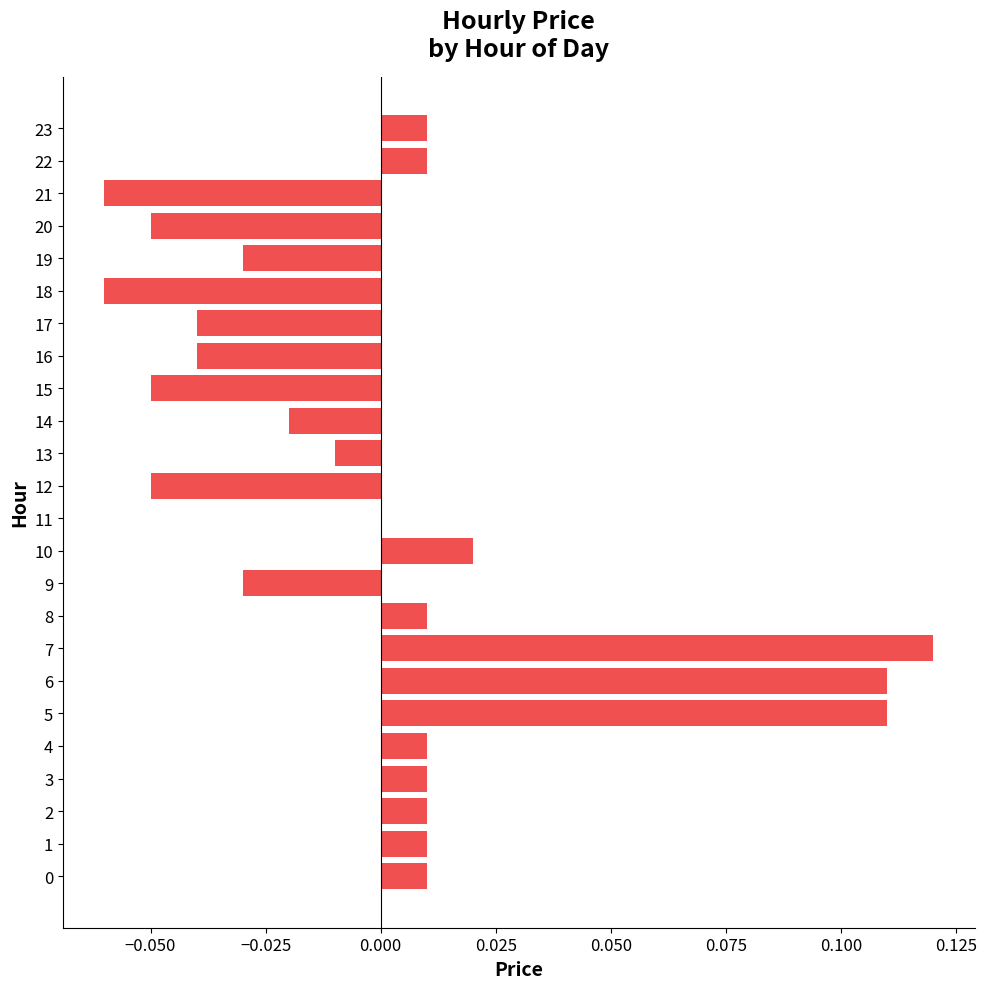

What is the change in value from 21 to 22?

+0.1